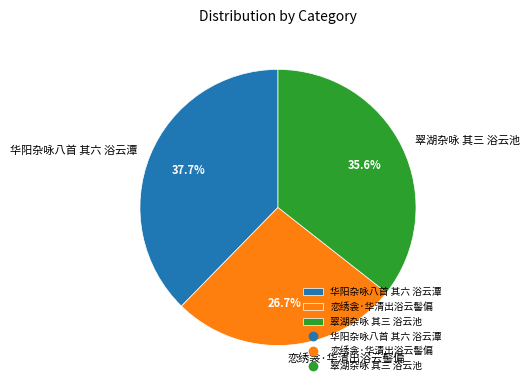

To the nearest percent, what portion does 华阳杂咏八首 其六 浴云潭 represent?

38%